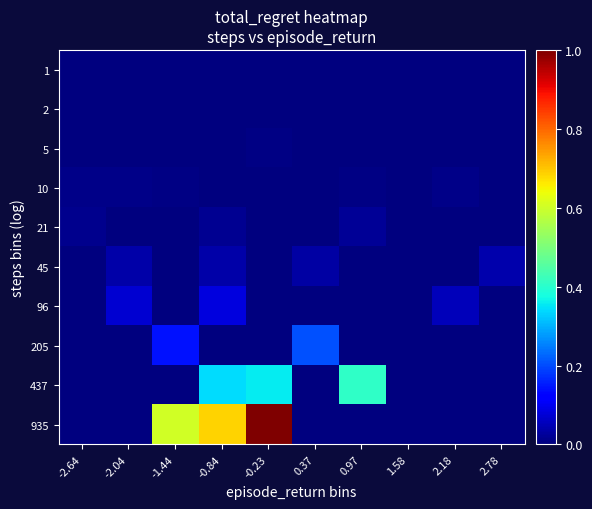

Reading left to right, list all the values displayed in this chart.

1: -2.64=0.0	-2.04=0.0	-1.44=0.0	-0.84=0.0	-0.23=0.0	0.37=0.0	0.97=0.0	1.58=0.0	2.18=0.0	2.78=0.0
2: -2.64=0.0	-2.04=0.0	-1.44=0.0	-0.84=0.0	-0.23=0.0	0.37=0.0	0.97=0.0	1.58=0.0	2.18=0.0	2.78=0.0
5: -2.64=0.0	-2.04=0.0	-1.44=0.0	-0.84=0.0	-0.23=0.0	0.37=0.0	0.97=0.0	1.58=0.0	2.18=0.0	2.78=0.0
10: -2.64=0.0	-2.04=0.0	-1.44=0.0	-0.84=0.0	-0.23=0.0	0.37=0.0	0.97=0.0	1.58=0.0	2.18=0.0	2.78=0.0
21: -2.64=0.0	-2.04=0.0	-1.44=0.0	-0.84=0.0	-0.23=0.0	0.37=0.0	0.97=0.0	1.58=0.0	2.18=0.0	2.78=0.0
45: -2.64=0.0	-2.04=0.0	-1.44=0.0	-0.84=0.0	-0.23=0.0	0.37=0.0	0.97=0.0	1.58=0.0	2.18=0.0	2.78=0.0
96: -2.64=0.0	-2.04=0.1	-1.44=0.0	-0.84=0.1	-0.23=0.0	0.37=0.0	0.97=0.0	1.58=0.0	2.18=0.1	2.78=0.0
205: -2.64=0.0	-2.04=0.0	-1.44=0.1	-0.84=0.0	-0.23=0.0	0.37=0.2	0.97=0.0	1.58=0.0	2.18=0.0	2.78=0.0
437: -2.64=0.0	-2.04=0.0	-1.44=0.0	-0.84=0.3	-0.23=0.4	0.37=0.0	0.97=0.4	1.58=0.0	2.18=0.0	2.78=0.0
935: -2.64=0.0	-2.04=0.0	-1.44=0.6	-0.84=0.7	-0.23=1.0	0.37=0.0	0.97=0.0	1.58=0.0	2.18=0.0	2.78=0.0